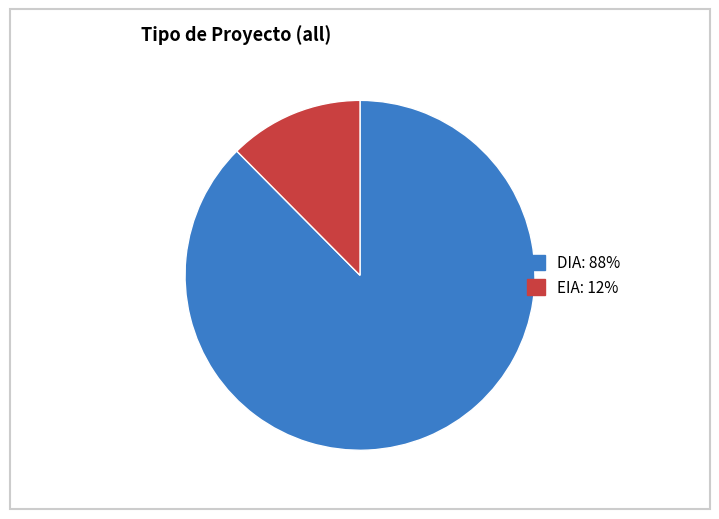

Is there a majority slice in this chart?

Yes